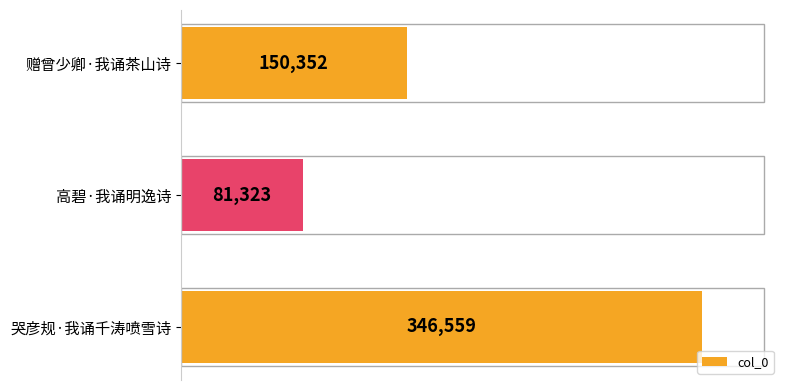

Rank the categories by value from lowest to highest.

高碧·我诵明逸诗, 赠曾少卿·我诵茶山诗, 哭彦规·我诵千涛喷雪诗